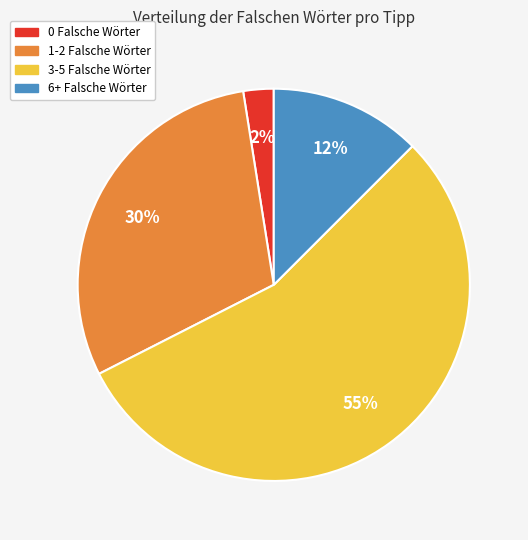

True or false: 6+ Falsche Wörter accounts for 12% of the total.

True